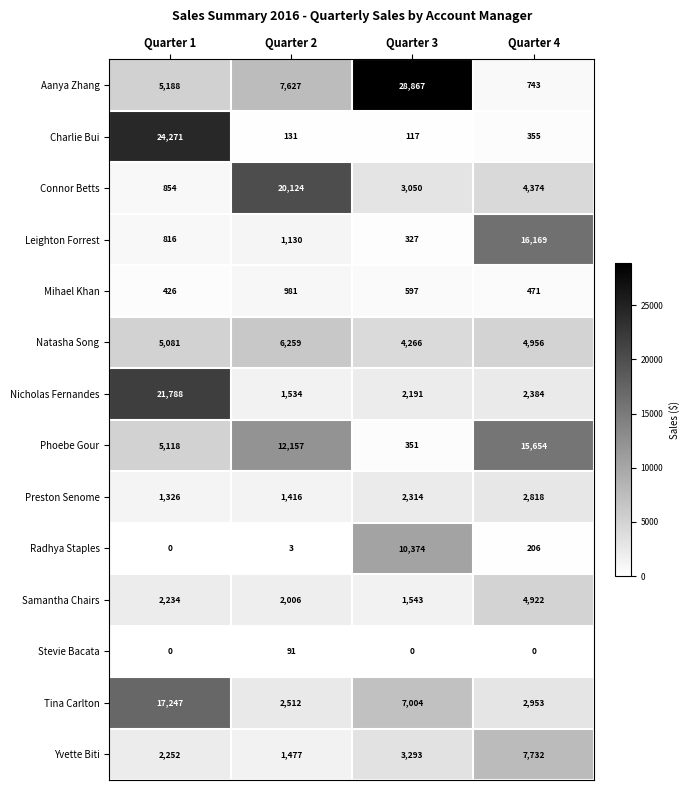

The value of Nicholas Fernandes at Quarter 4 is 571. True or false?

False